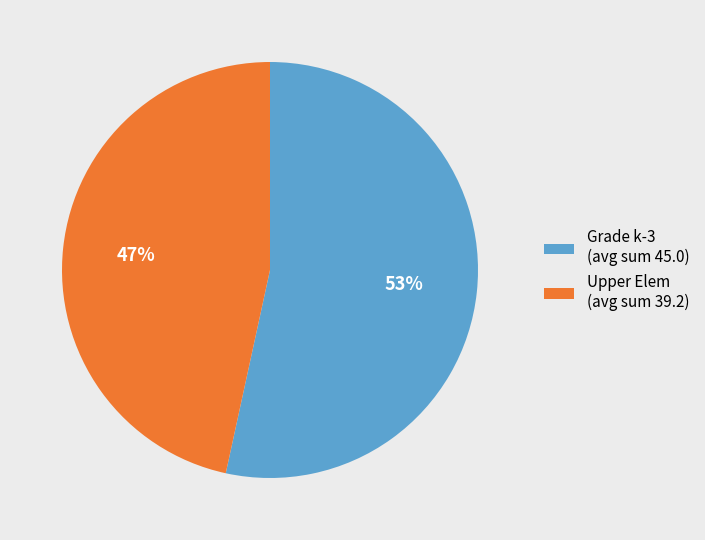

Rank the categories by value from highest to lowest.

Grade k-3 (avg sum 45.0), Upper Elem (avg sum 39.2)